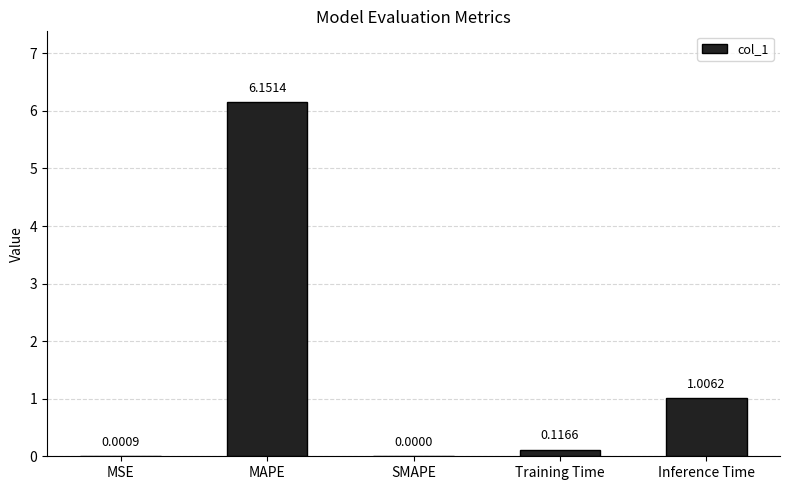

At which category does the chart reach its peak across all series?

MAPE